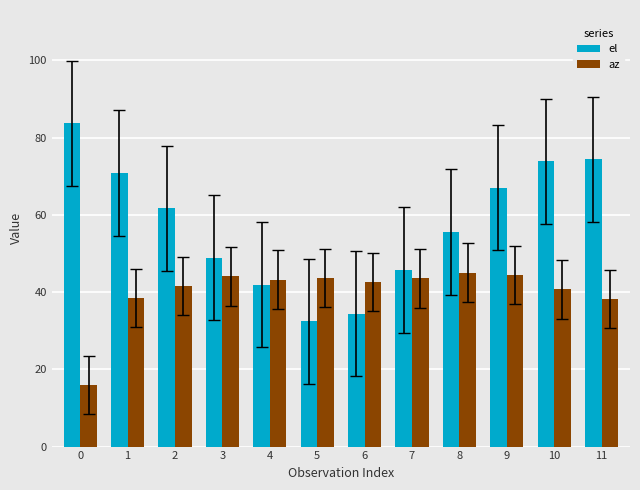

How many categories are shown in the chart?

12